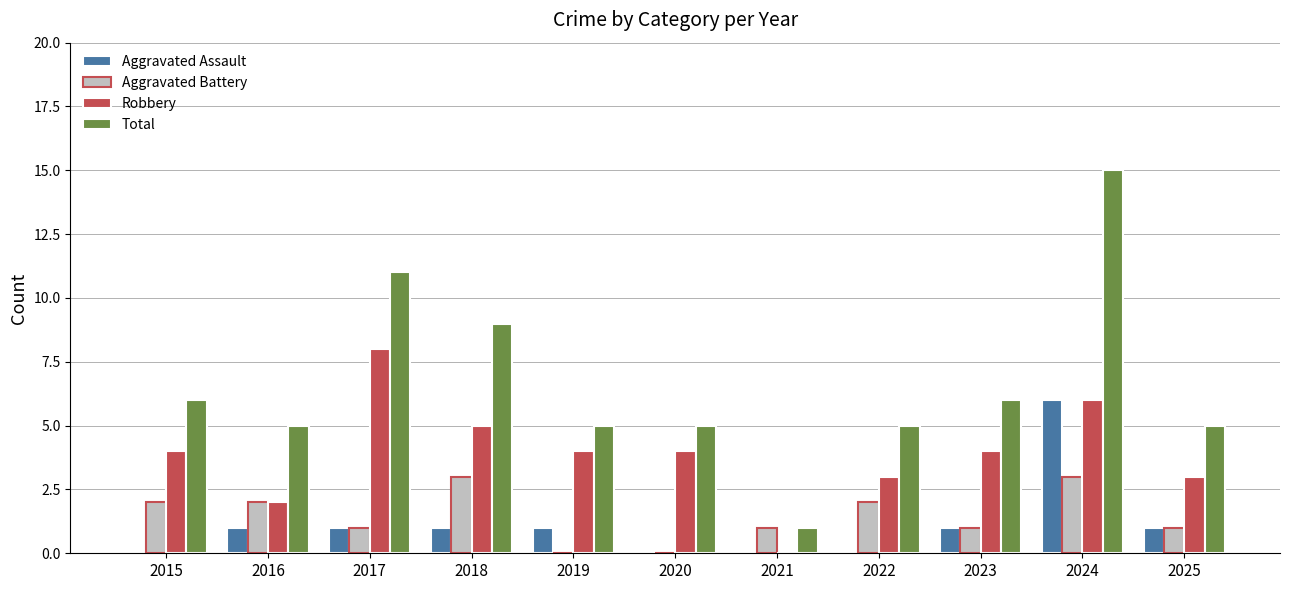

The value of Total at 2017 is 3. True or false?

False